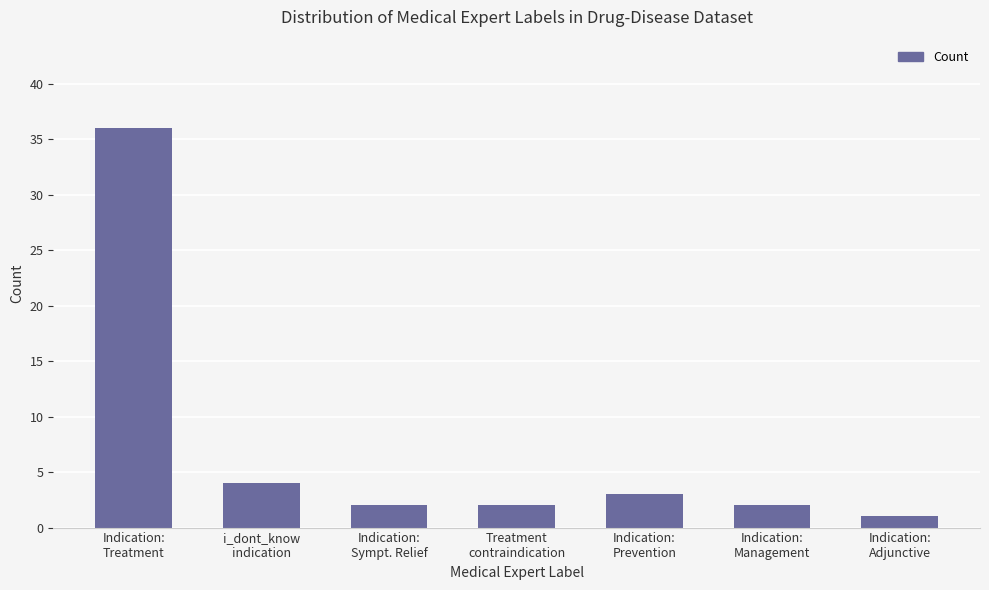

Which label corresponds to the smallest value in the chart?

Indication:
Adjunctive